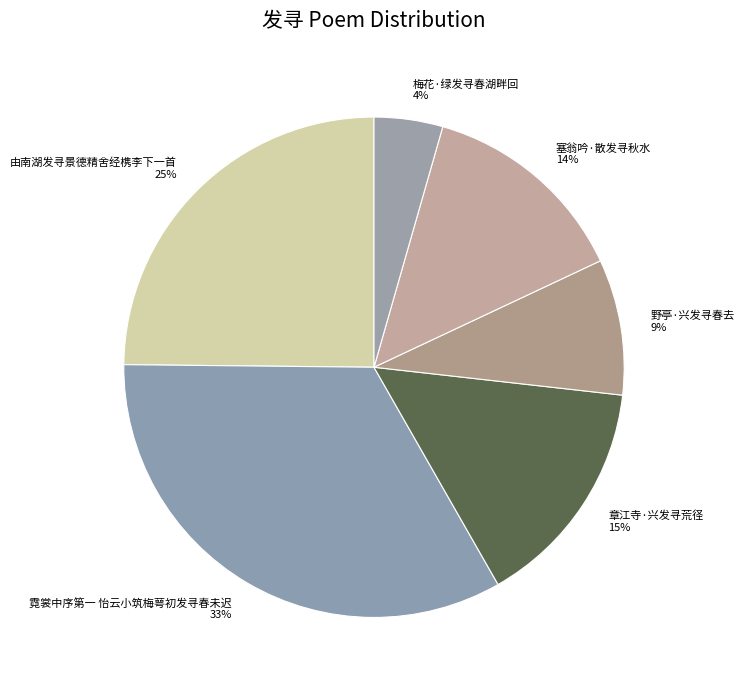

Is it true that 由南湖发寻景德精舍经槜李下一首 is 25% of the pie?

True